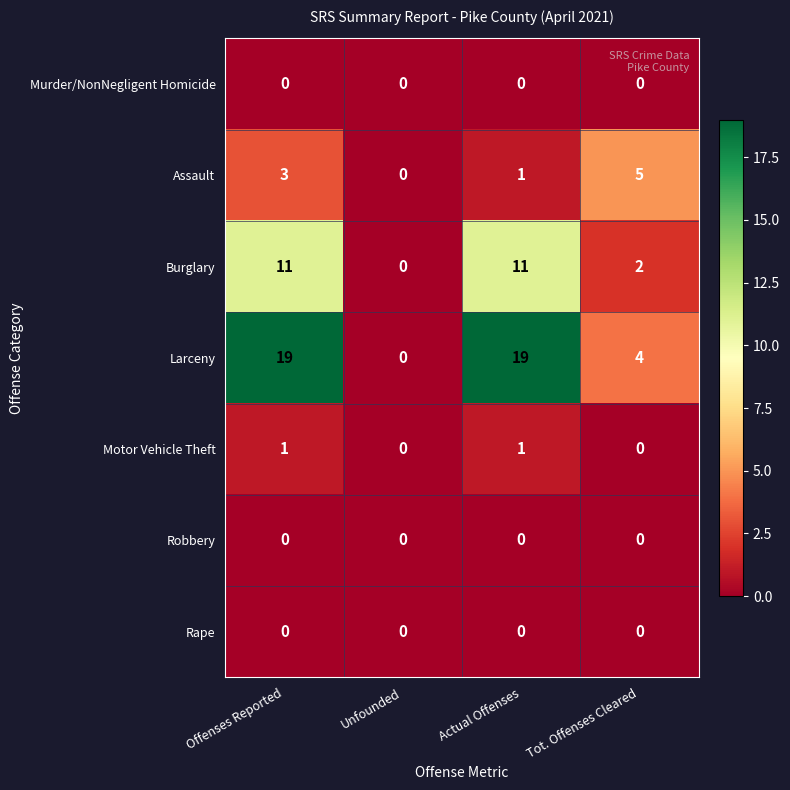

How many categories are shown in the chart?

4